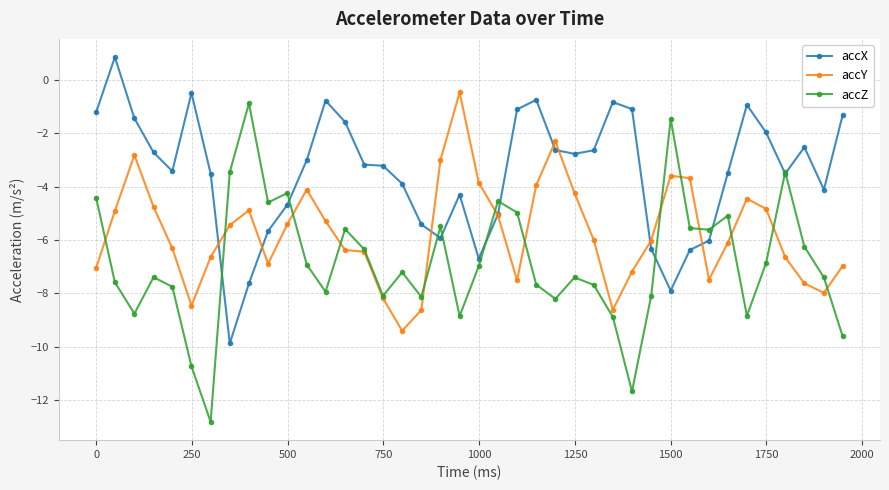

Does the chart have visible grid lines?

Yes